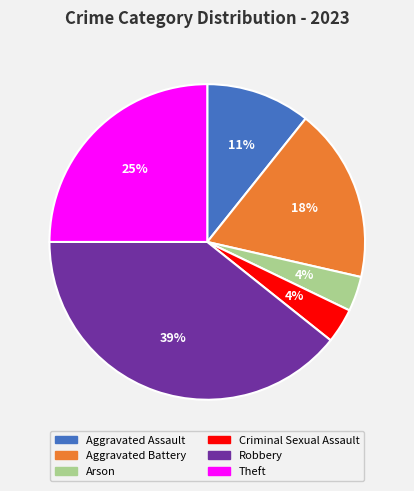

To the nearest percent, what is the combined percentage of Theft and Criminal Sexual Assault?

29%